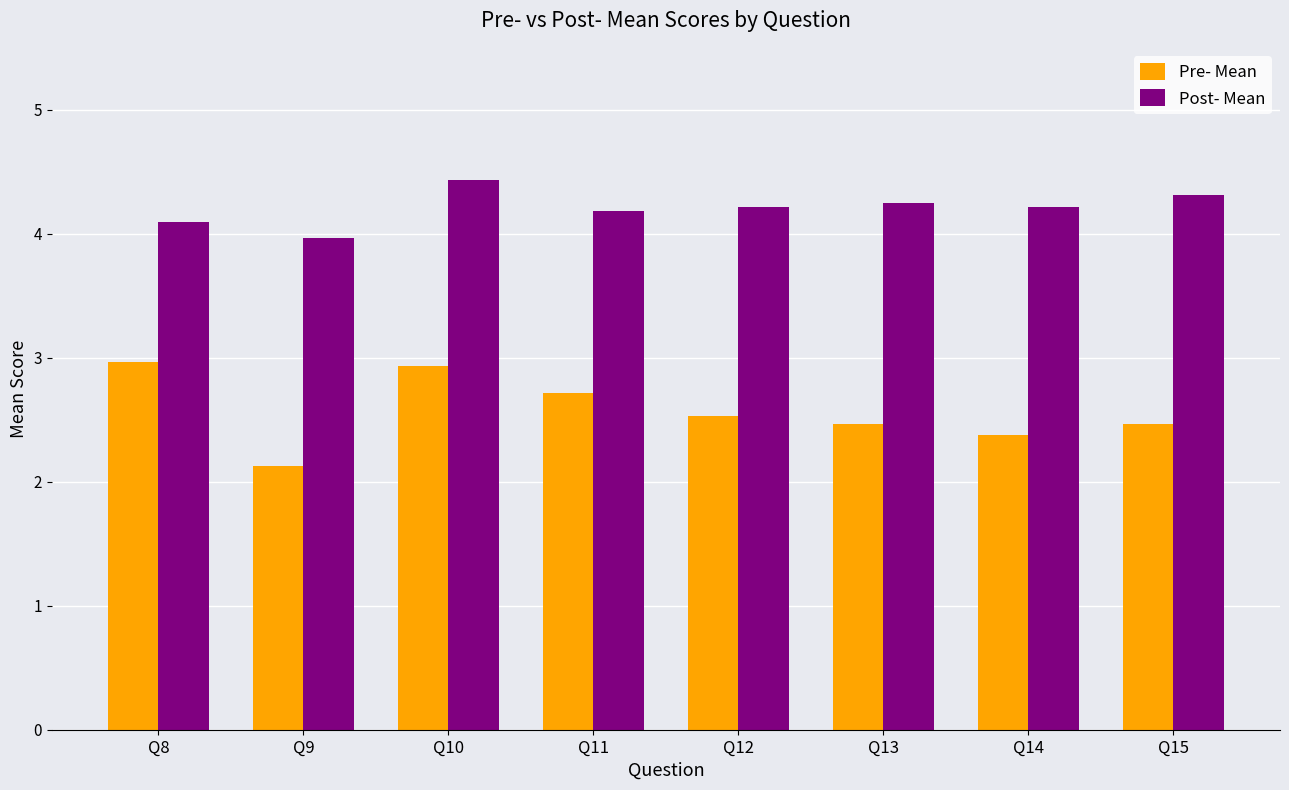

The value of Post- Mean at Q14 is 4.2. True or false?

True